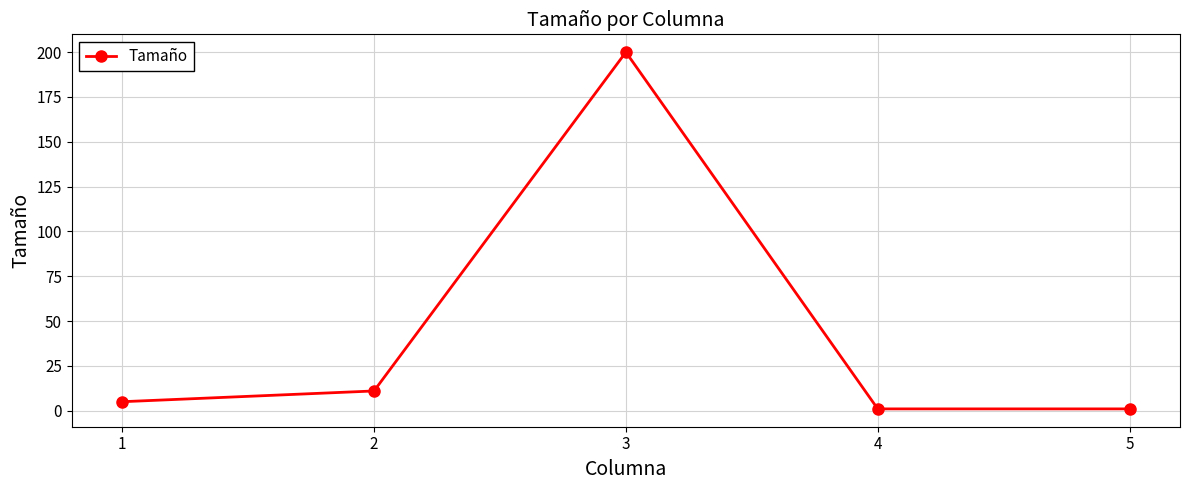

What is the change in value from 1 to 2?

+6